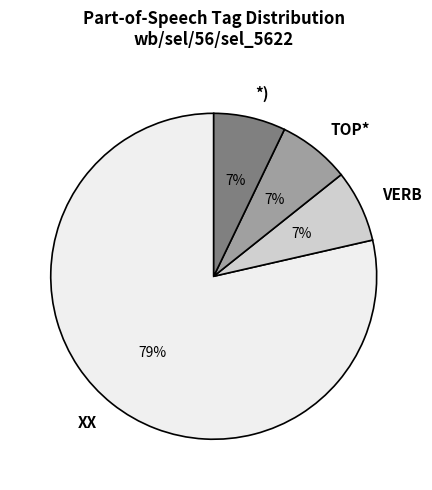

Which slice represents more than half of the pie?

XX